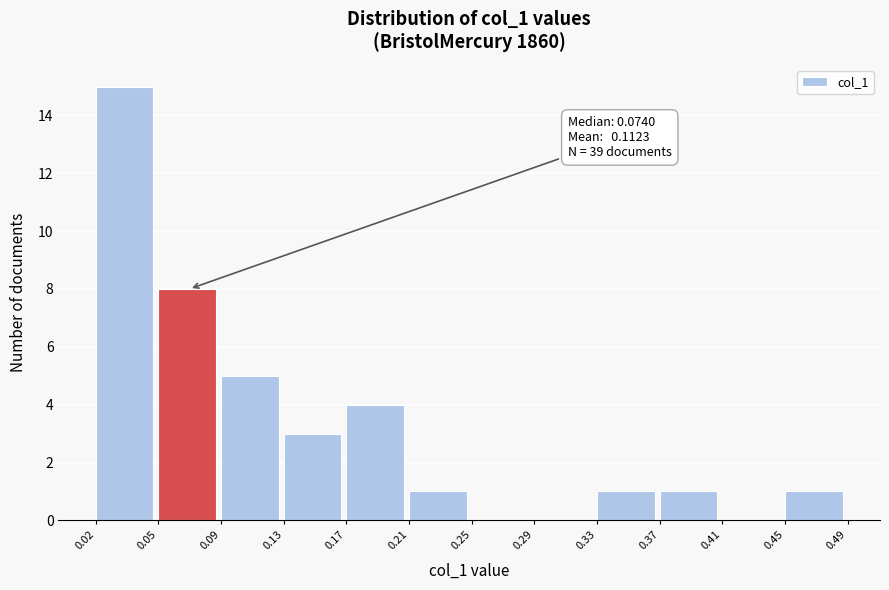

Which range on the x-axis has the tallest bar?

0.02 to 0.05